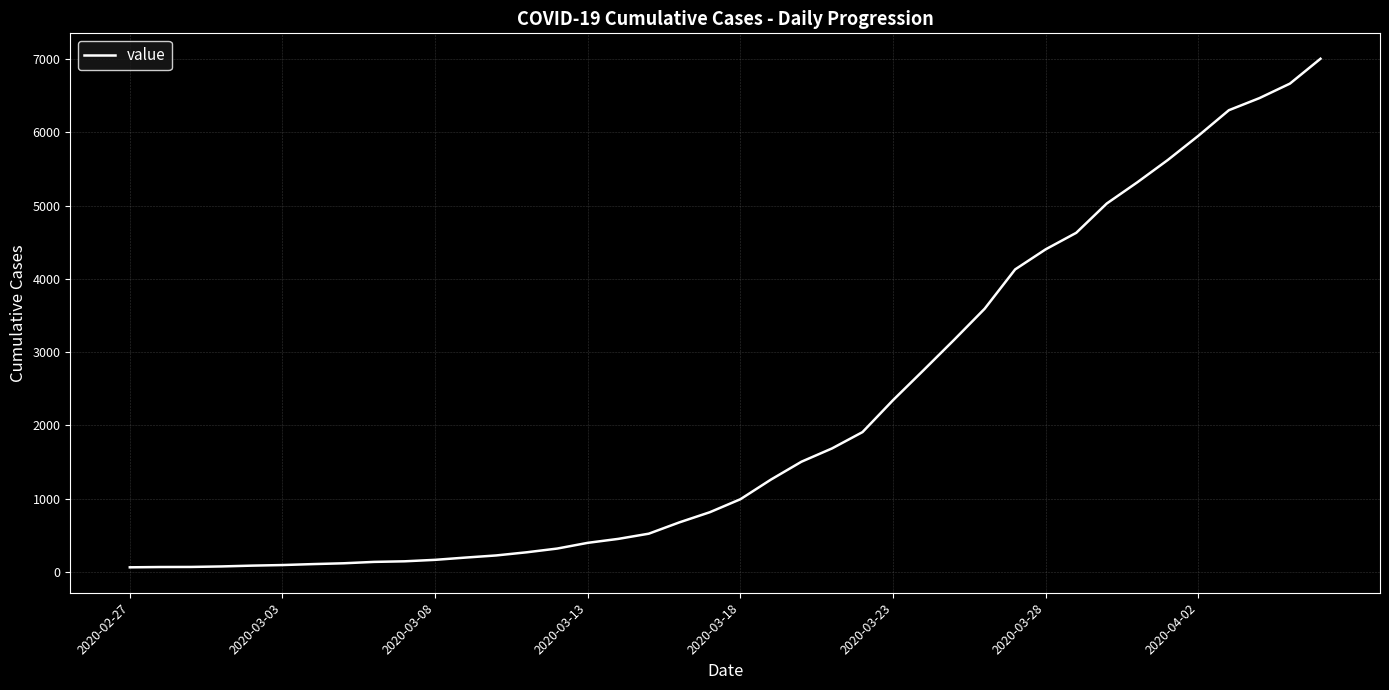

What is the difference between the maximum and minimum values?

6939